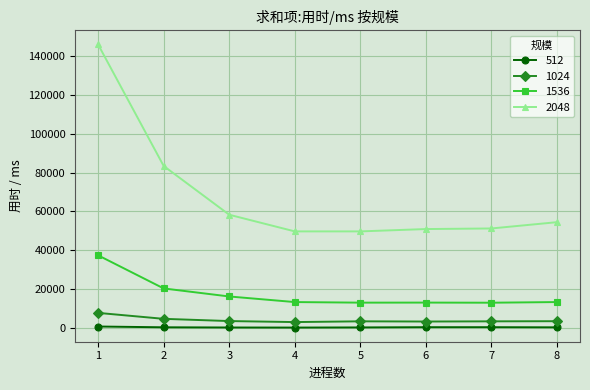

What is the total value across all series at 8?

71912